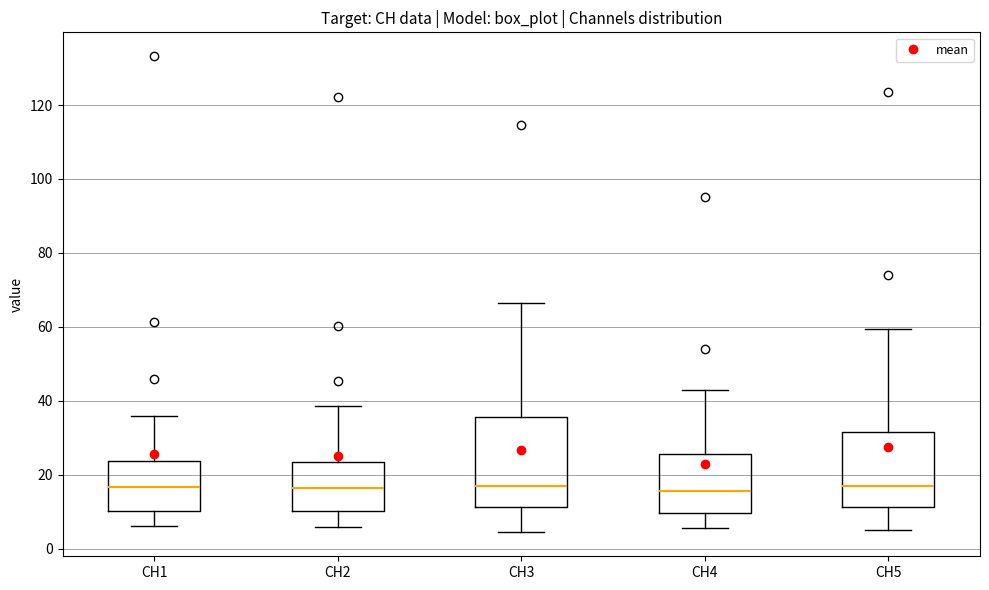

Which box is the tallest, from its lower edge to its upper edge?

CH3